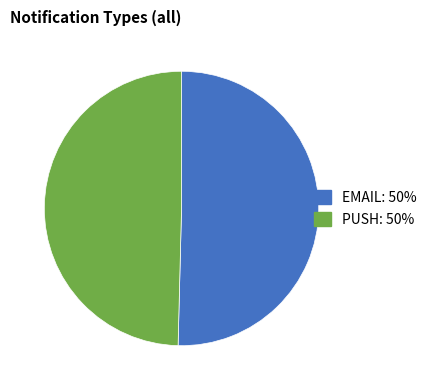

Rank the categories by value from lowest to highest.

PUSH, EMAIL